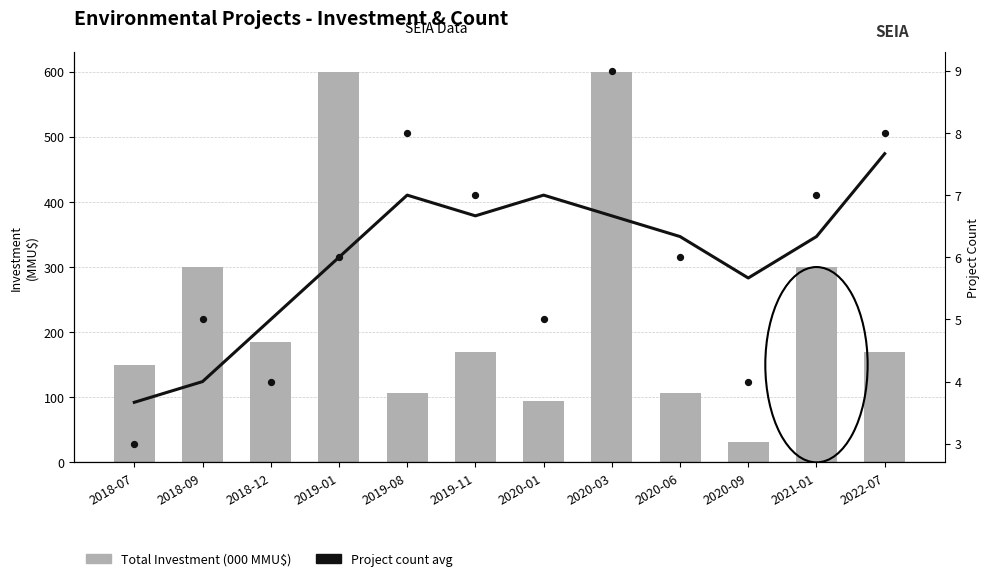

Is the value of Project count (avg) at 2019-11 greater than the value of Total Investment (000 MMU$) at 2020-09?

No